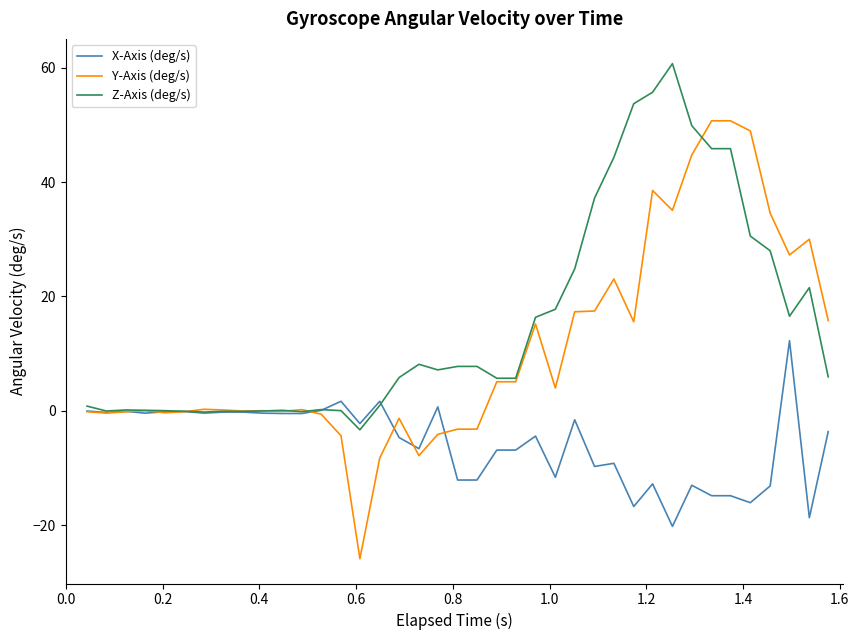

How many lines are shown in the chart?

3